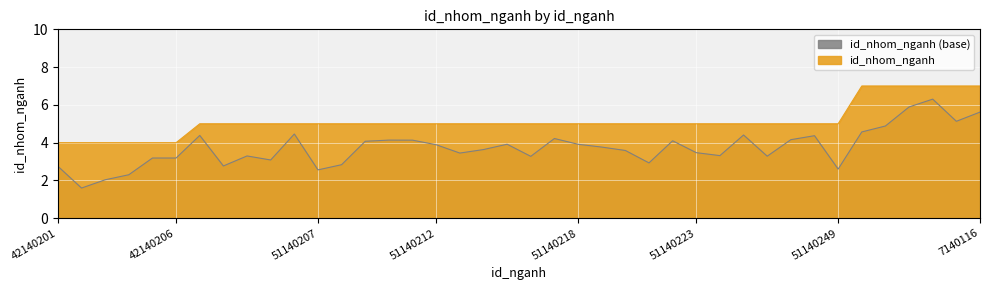

What is the average value?

5